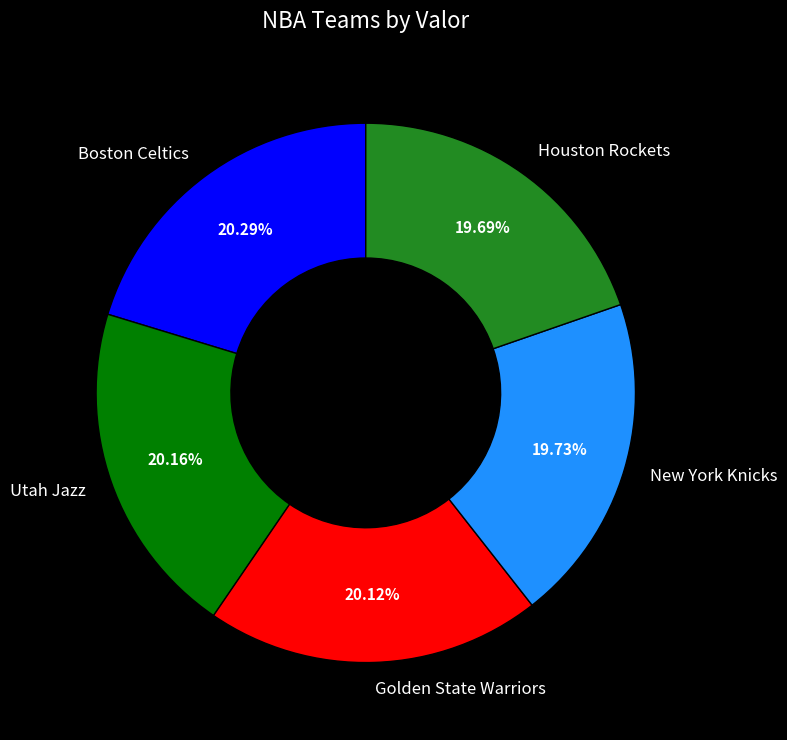

What is the ratio of the value at Utah Jazz to the value at New York Knicks?

1.0